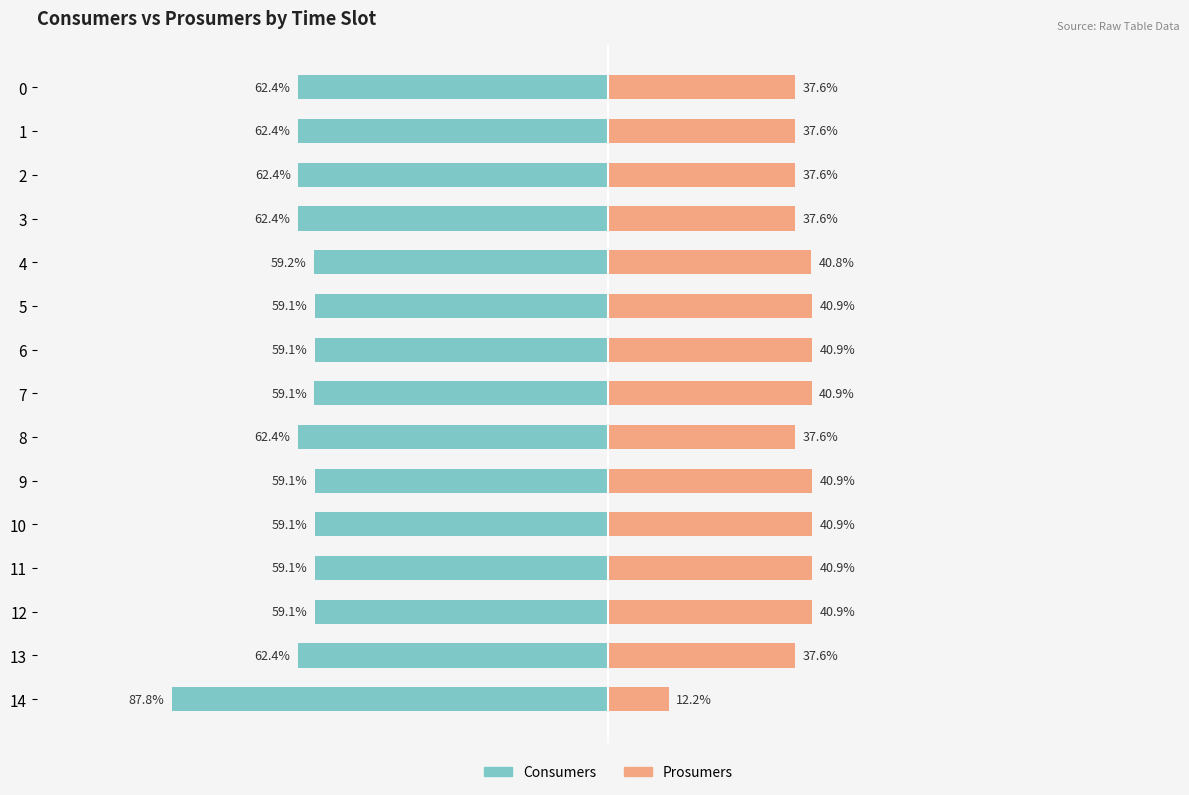

At which category is the sum across all series the highest?

5